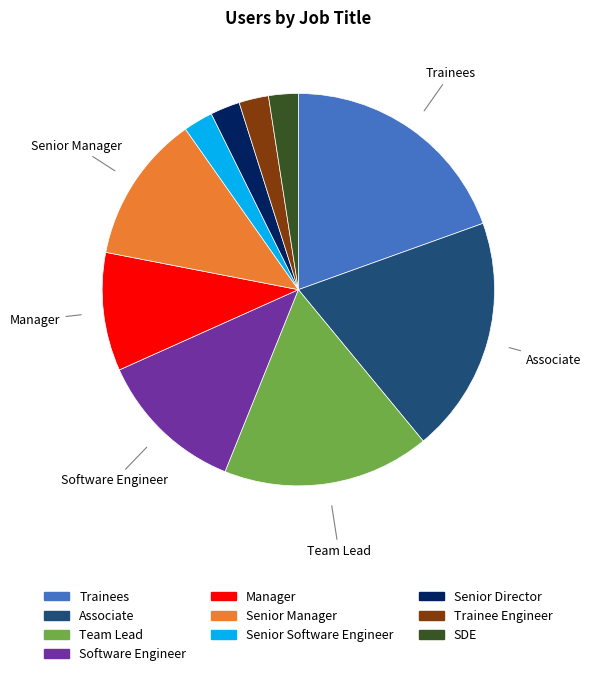

Is there any slice that represents more than half of the pie?

No